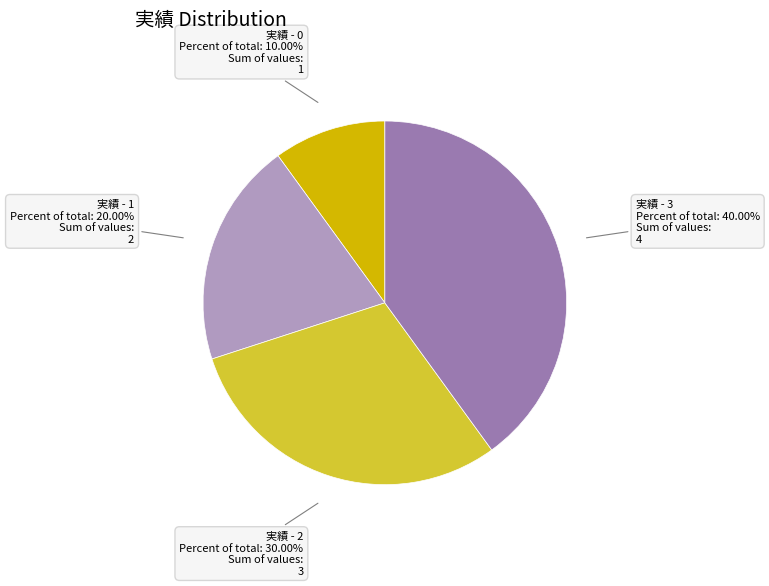

Which category has the biggest portion of the pie?

実績 - 3